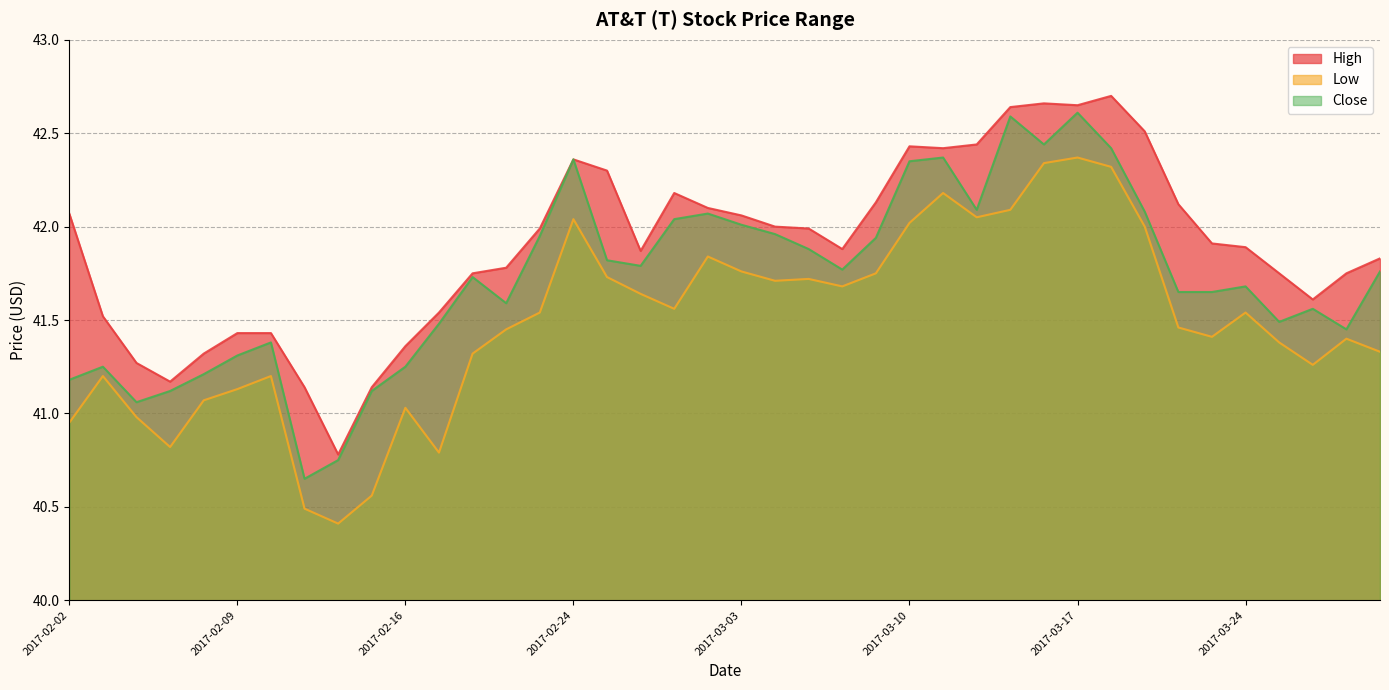

True or false: High and Low cross at least once.

False